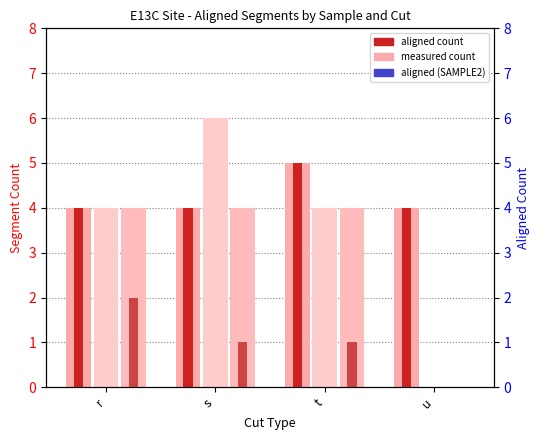

Rank the series by their maximum value, from lowest to highest.

aligned, SAMPLE2, aligned, SAMPLE3, measured, SAMPLE3, measured, SAMPLE1, aligned, SAMPLE1, measured, SAMPLE2